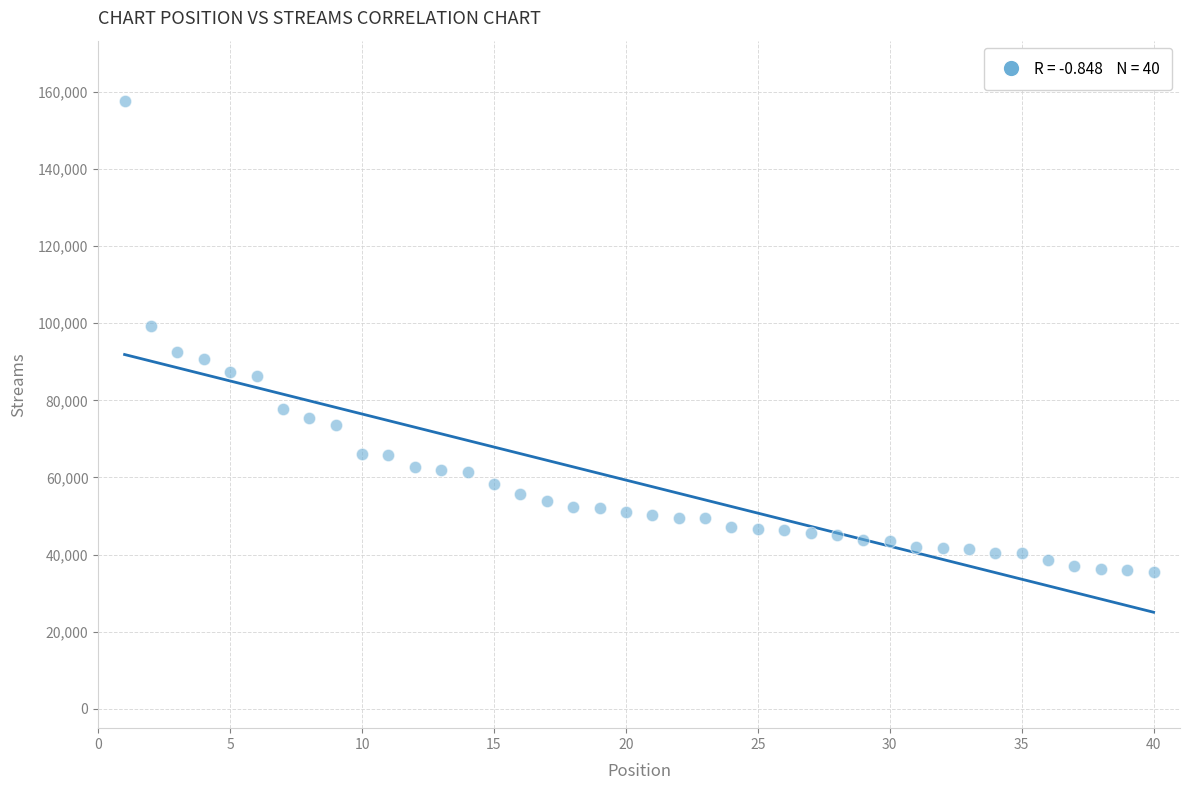

What is the range of Y values (max minus min)?

122037